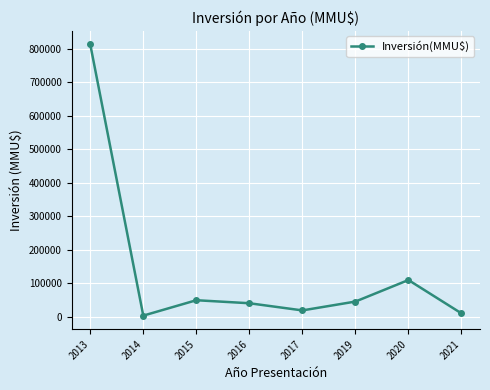

Reading right to left, list all the values displayed in this chart.

10799	110250	46000	19600	41000	50000	4055	813211